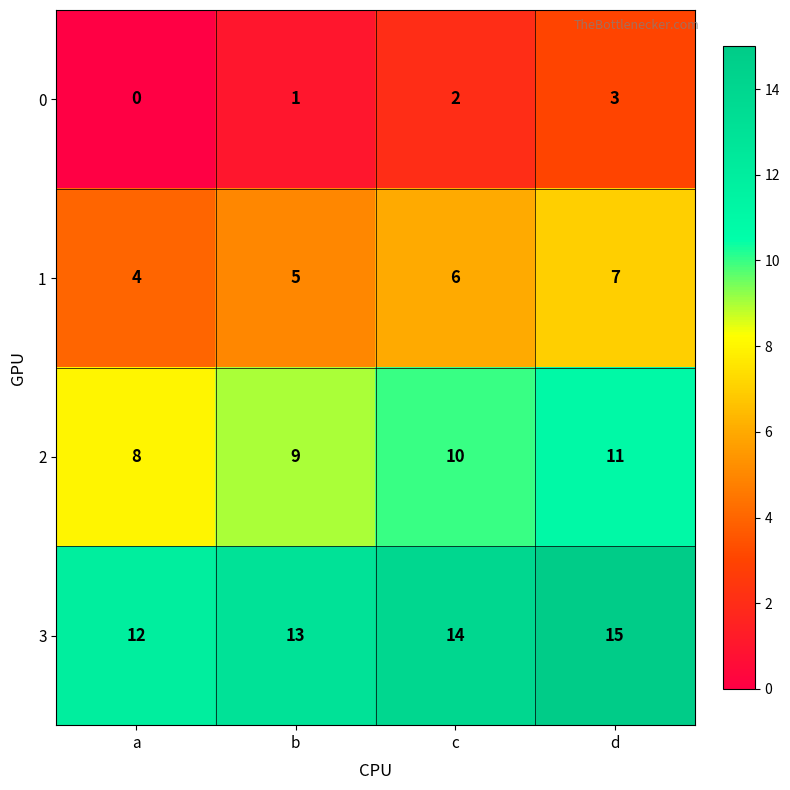

Reading left to right, list all the values displayed in this chart.

0: a=0	b=1	c=2	d=3
1: a=4	b=5	c=6	d=7
2: a=8	b=9	c=10	d=11
3: a=12	b=13	c=14	d=15